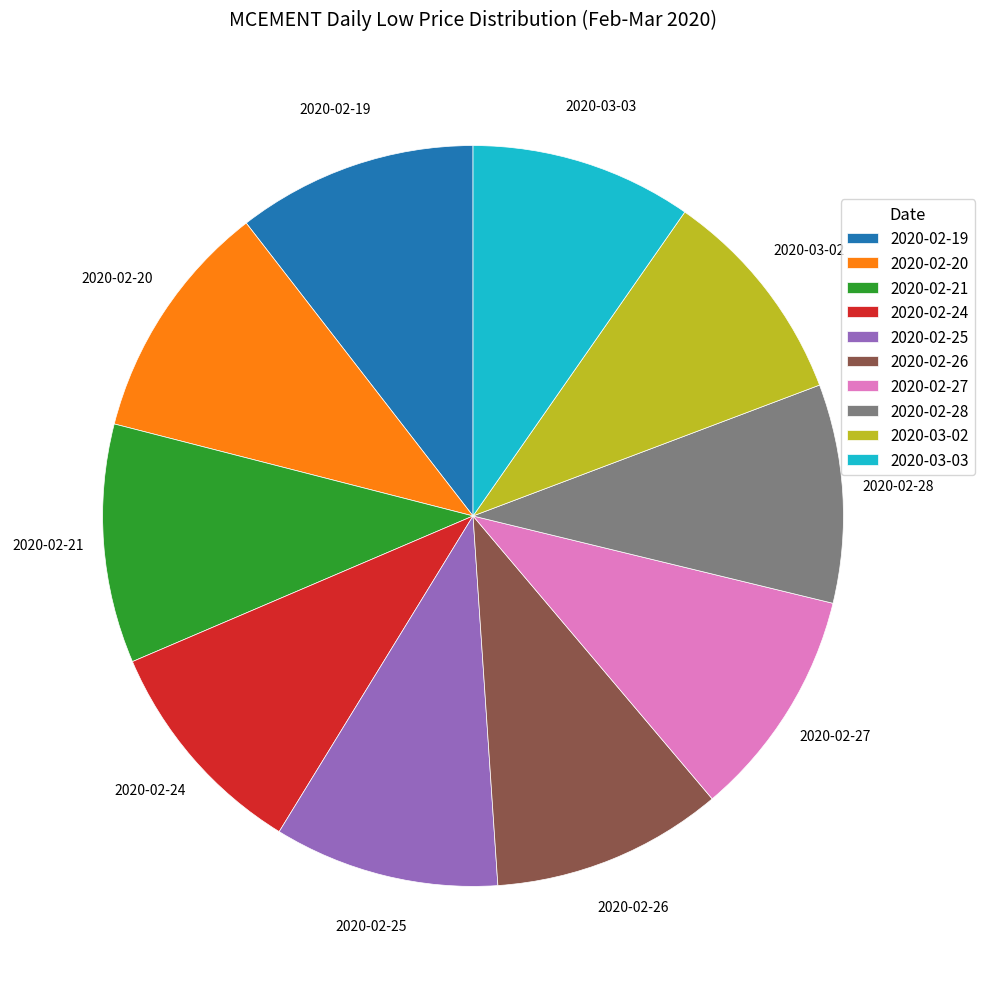

Do 2020-02-28 and 2020-02-20 together represent more than half of the pie?

No